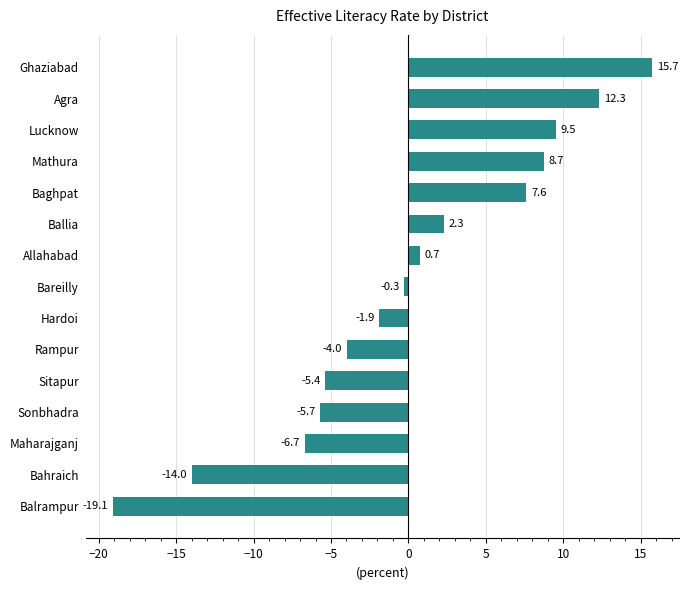

Reading top to bottom, what are all the values shown in this chart?

15.7	12.3	9.5	8.7	7.6	2.3	0.7	-0.3	-1.9	-4.0	-5.4	-5.7	-6.7	-14.0	-19.1